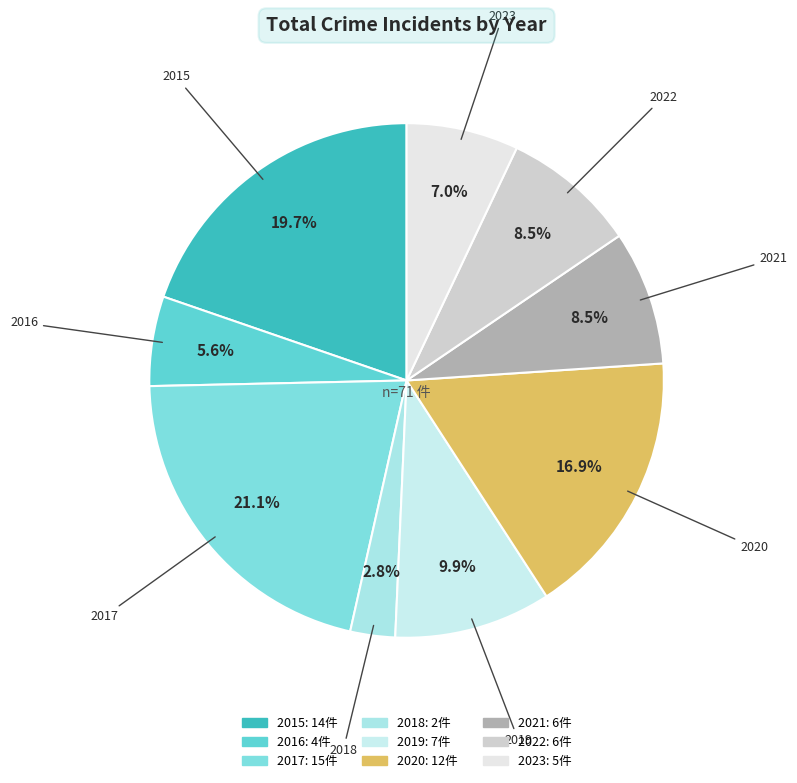

Does any single category account for the majority?

No